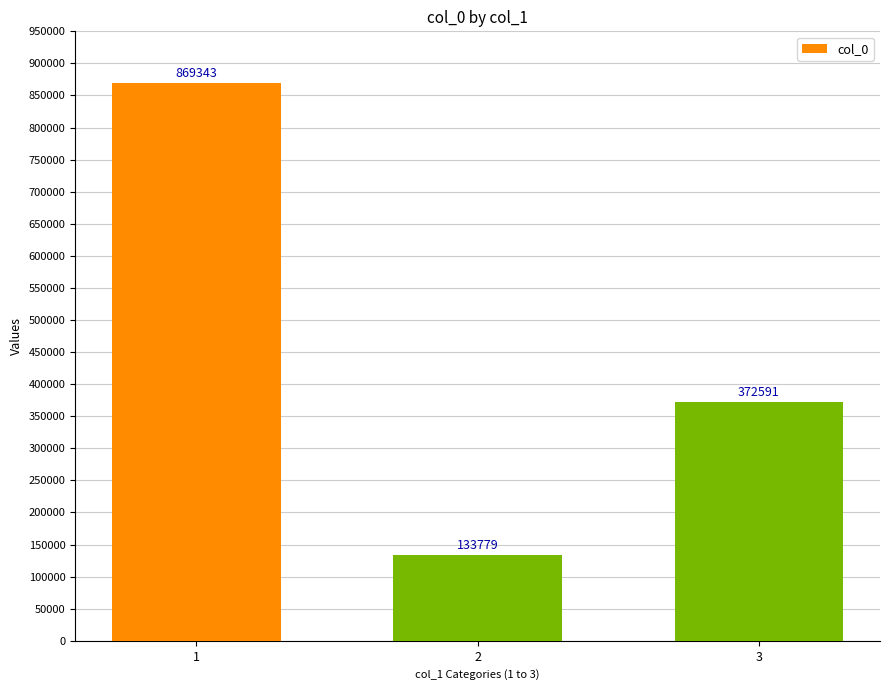

Where does the data first go above 372591?

1